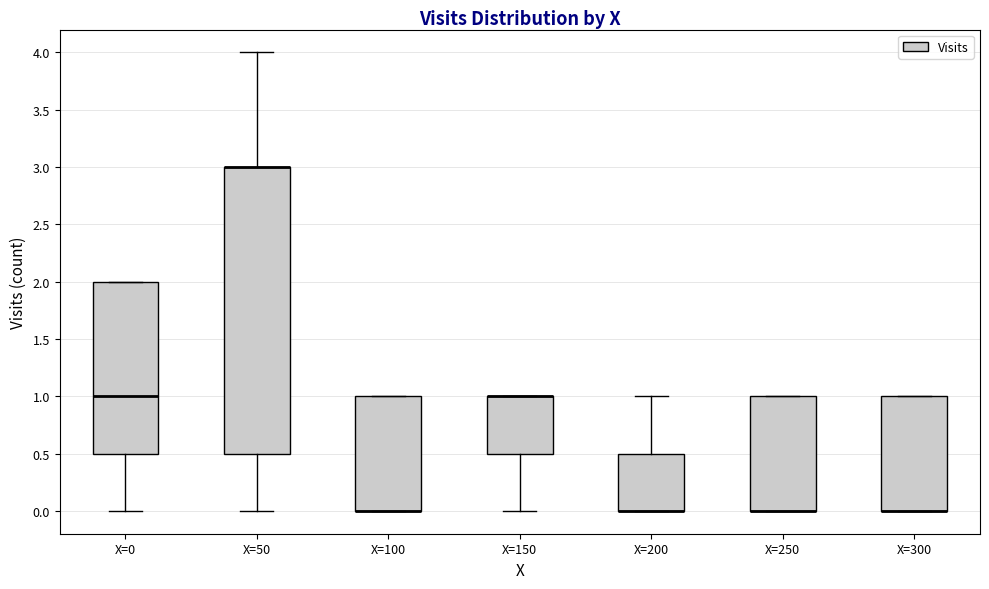

Reading left to right, transcribe this box plot: for each box, give where its median line is, the range the box spans, and where its two whiskers end, as read against the y-axis. The values are not printed on the chart, so give them approximately, as read against the axis.

X=0: median 1.0, box 0.5 to 2.0, whiskers 0.0 to 2.0
X=50: median 3.0 (drawn on the box's upper edge), box 0.5 to 3.0, whiskers 0.0 to 4.0
X=100: median 0.0 (drawn on the box's lower edge), box 0.0 to 1.0, whiskers 0.0 to 1.0
X=150: median 1.0 (drawn on the box's upper edge), box 0.5 to 1.0, whiskers 0.0 to 1.0
X=200: median 0.0 (drawn on the box's lower edge), box 0.0 to 0.5, whiskers 0.0 to 1.0
X=250: median 0.0 (drawn on the box's lower edge), box 0.0 to 1.0, whiskers 0.0 to 1.0
X=300: median 0.0 (drawn on the box's lower edge), box 0.0 to 1.0, whiskers 0.0 to 1.0